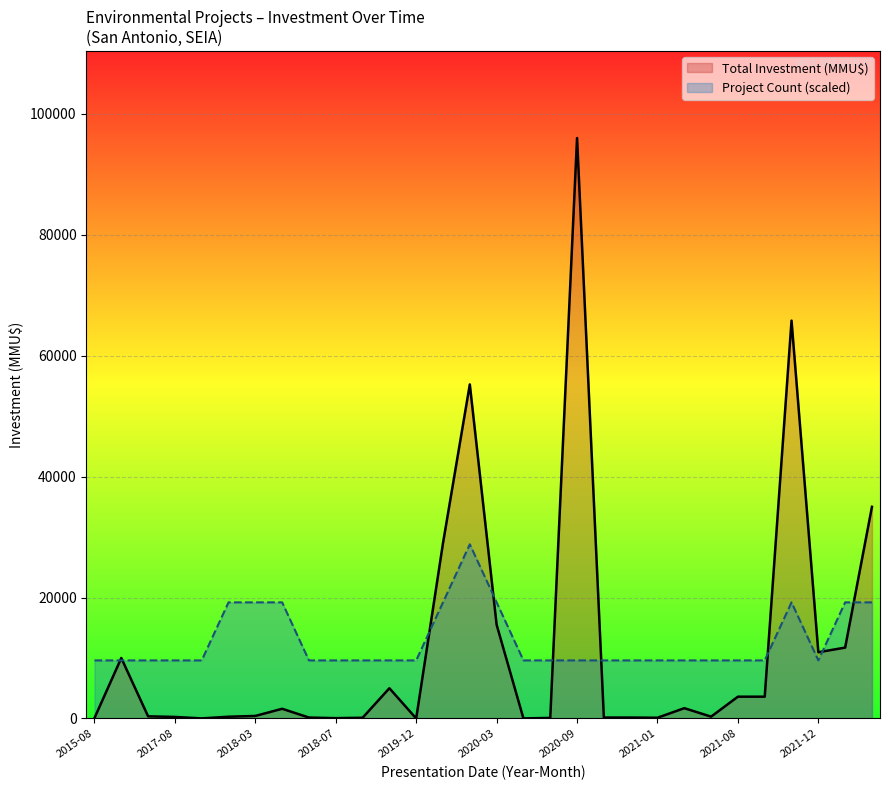

True or false: Total Investment (MMU$) has a value of 15384 at 2022-01.

False